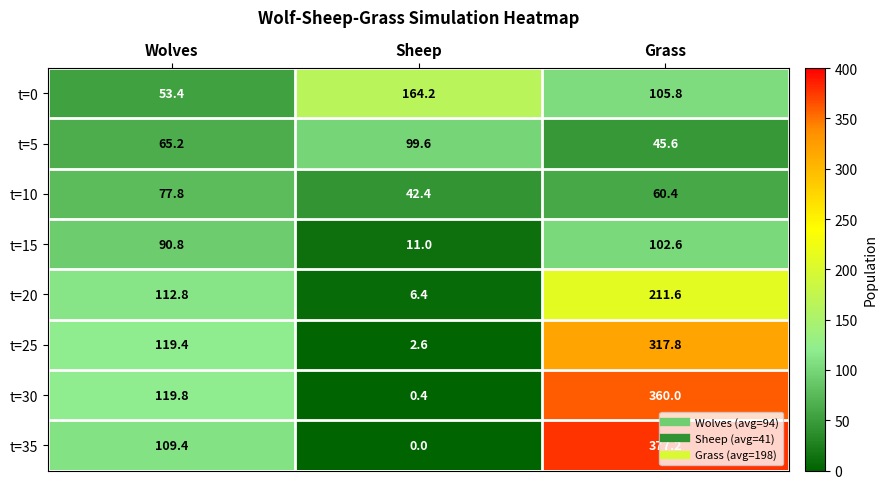

What is the difference between the t=15 values at Grass and Sheep?

91.6